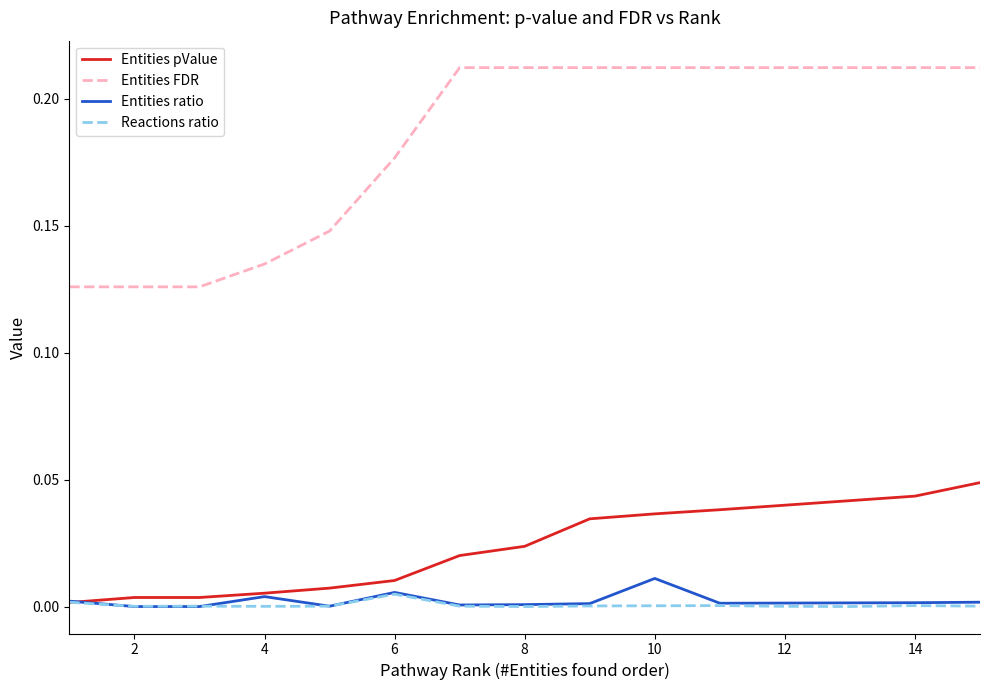

Which series has the largest total across all categories?

Entities FDR